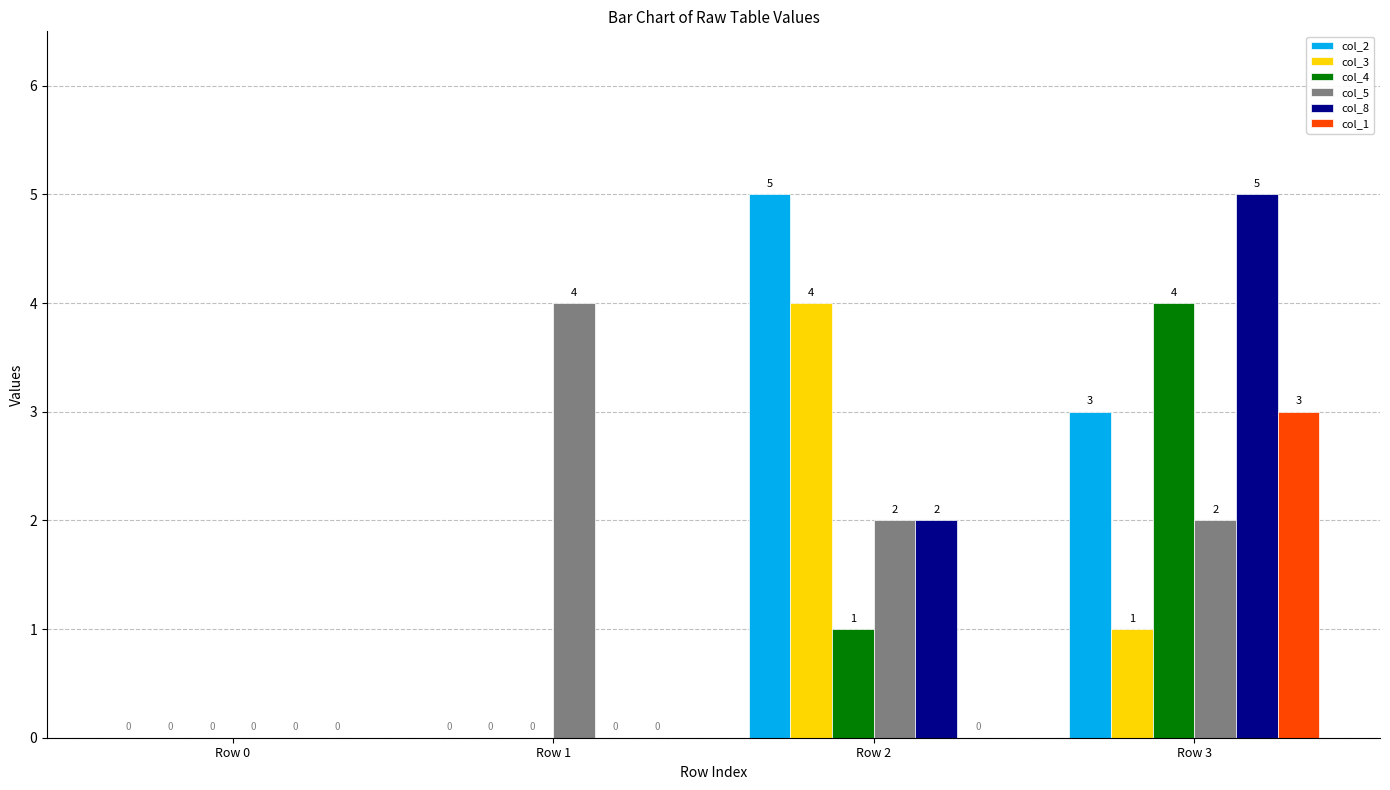

The col_8 series shows 1 at Row 2. True or false?

False